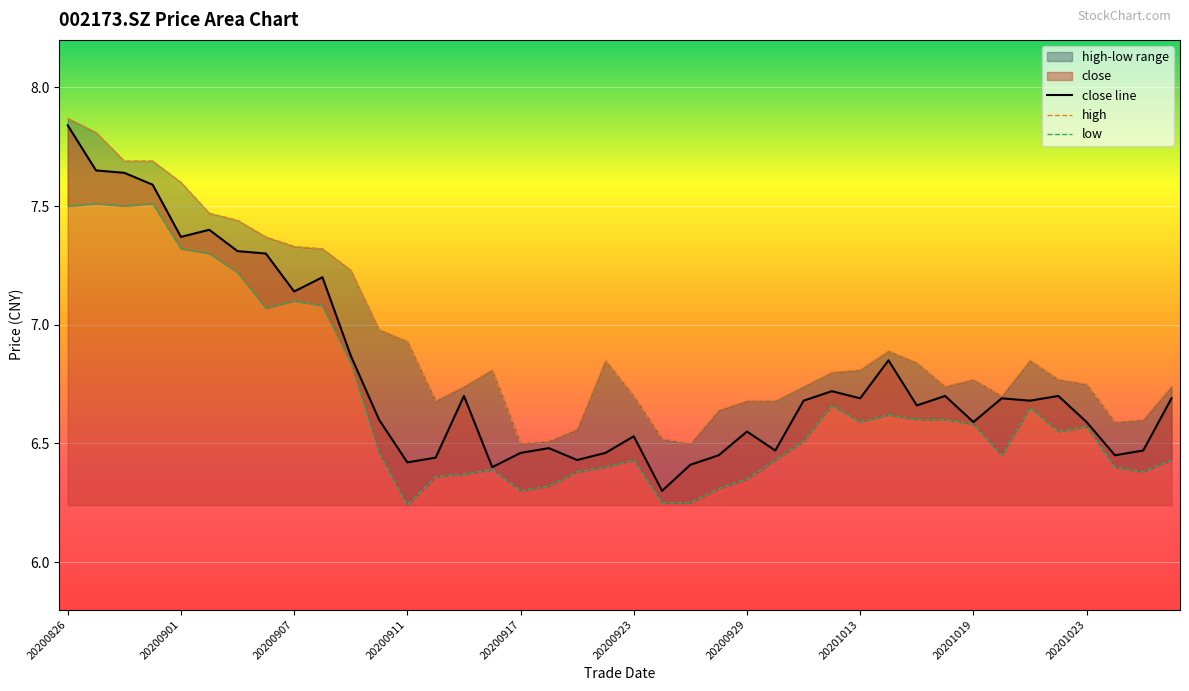

What is the sum of the low values at 20200902 and 20201021?

13.9